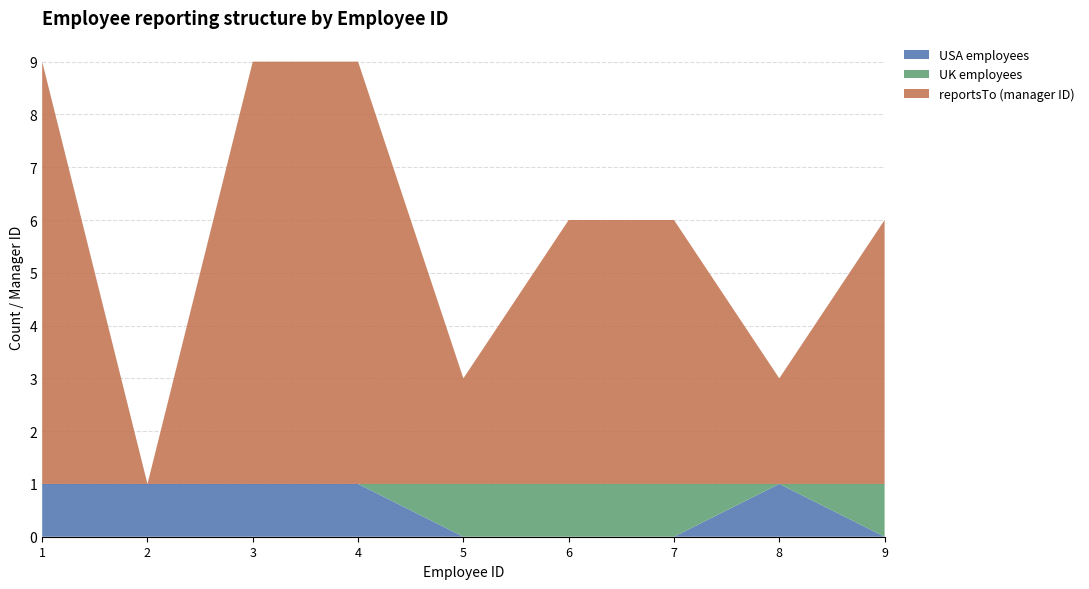

Reading left to right, extract all data points from this chart.

USA employees: 1=1	2=1	3=1	4=1	5=0	6=0	7=0	8=1	9=0
UK employees: 1=0	2=0	3=0	4=0	5=1	6=1	7=1	8=0	9=1
reportsTo: 1=8	2=0	3=8	4=8	5=2	6=5	7=5	8=2	9=5